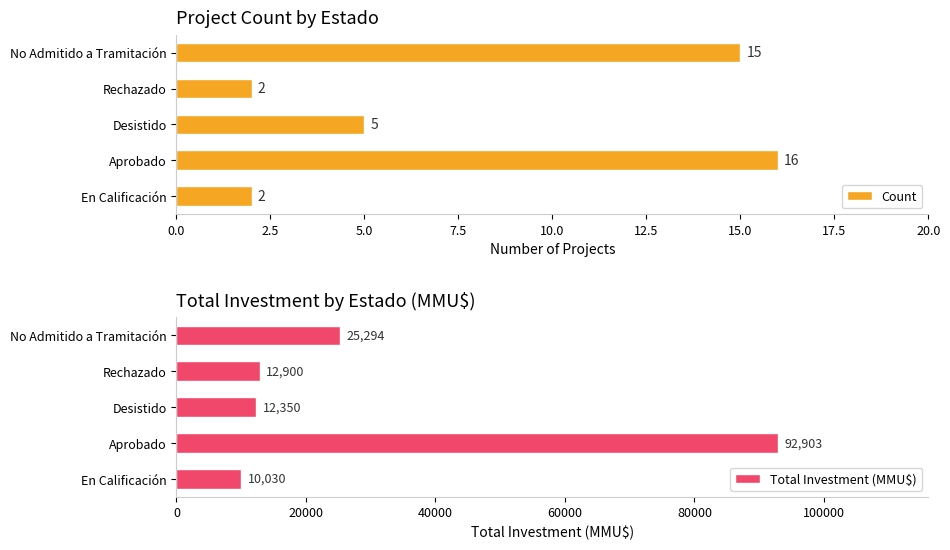

At how many categories does at least one series exceed 2287?

5